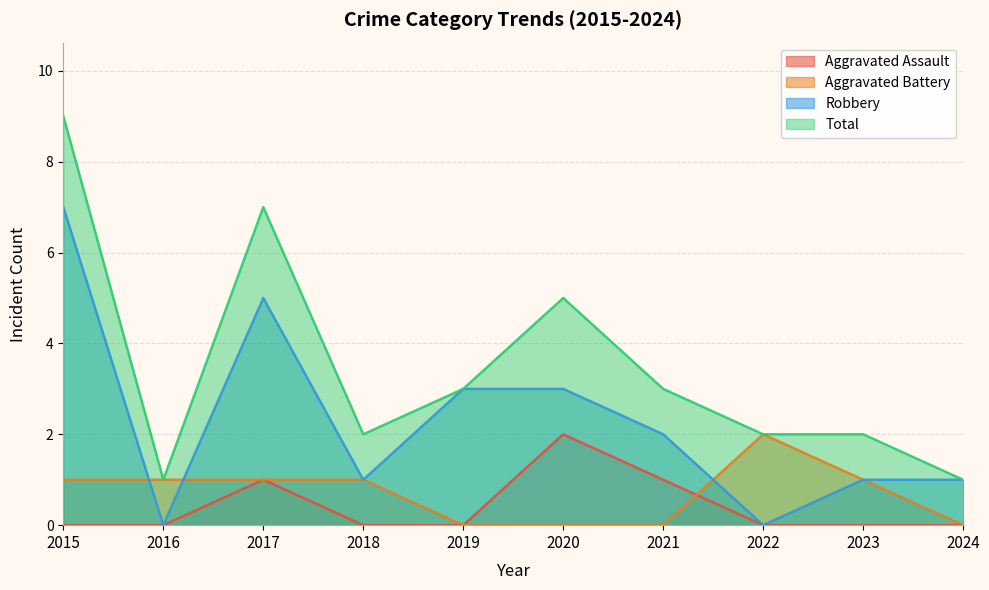

What are all the series names shown in the legend?

Aggravated Assault, Aggravated Battery, Robbery, Total